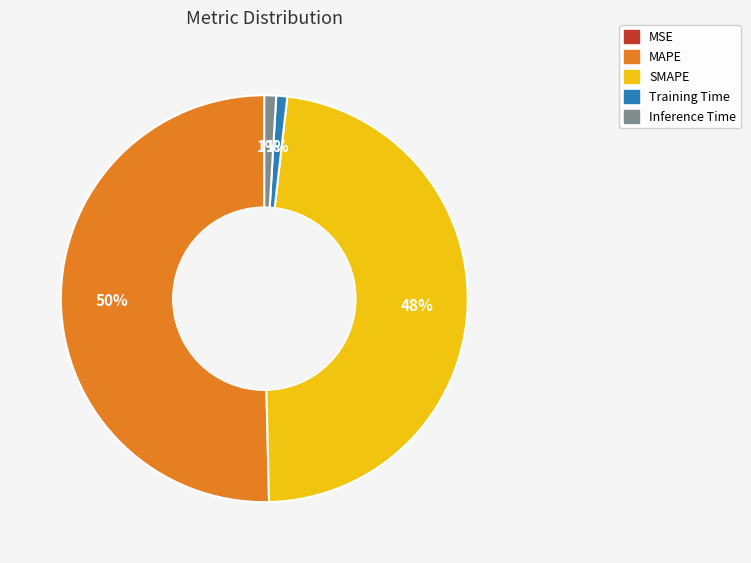

Which category accounts for the majority?

MAPE